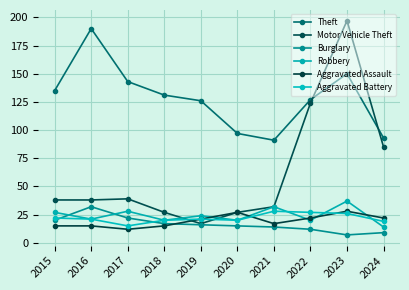

At which category does Aggravated Assault reach its first local peak?

2020